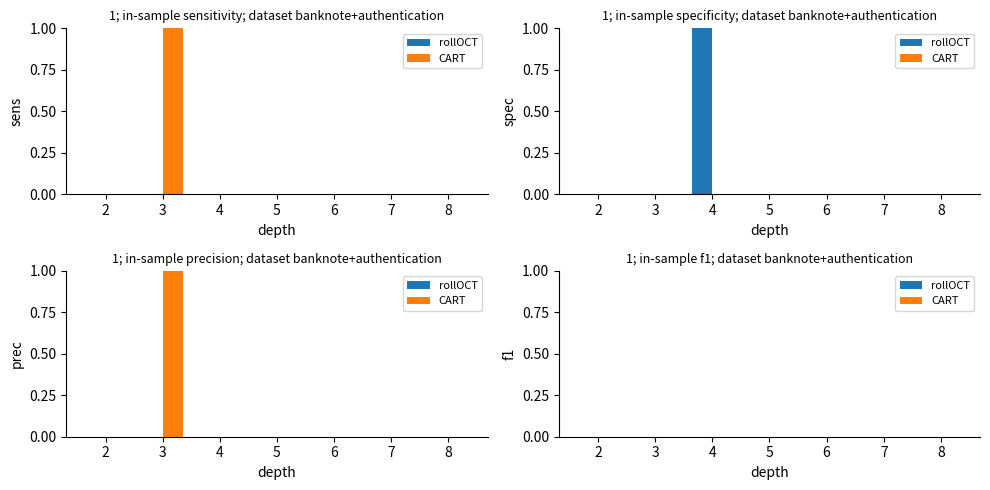

Count the values in the range 0 to 1.

6